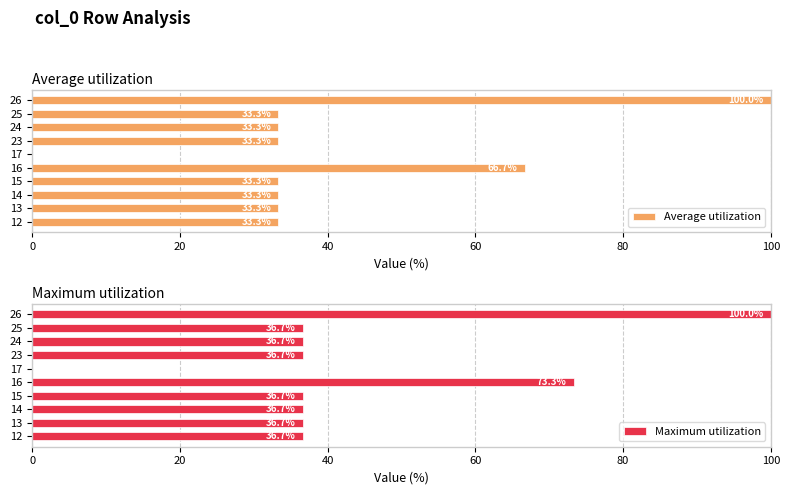

What is the difference between the maximum and minimum values in the Maximum utilization series?

100.0